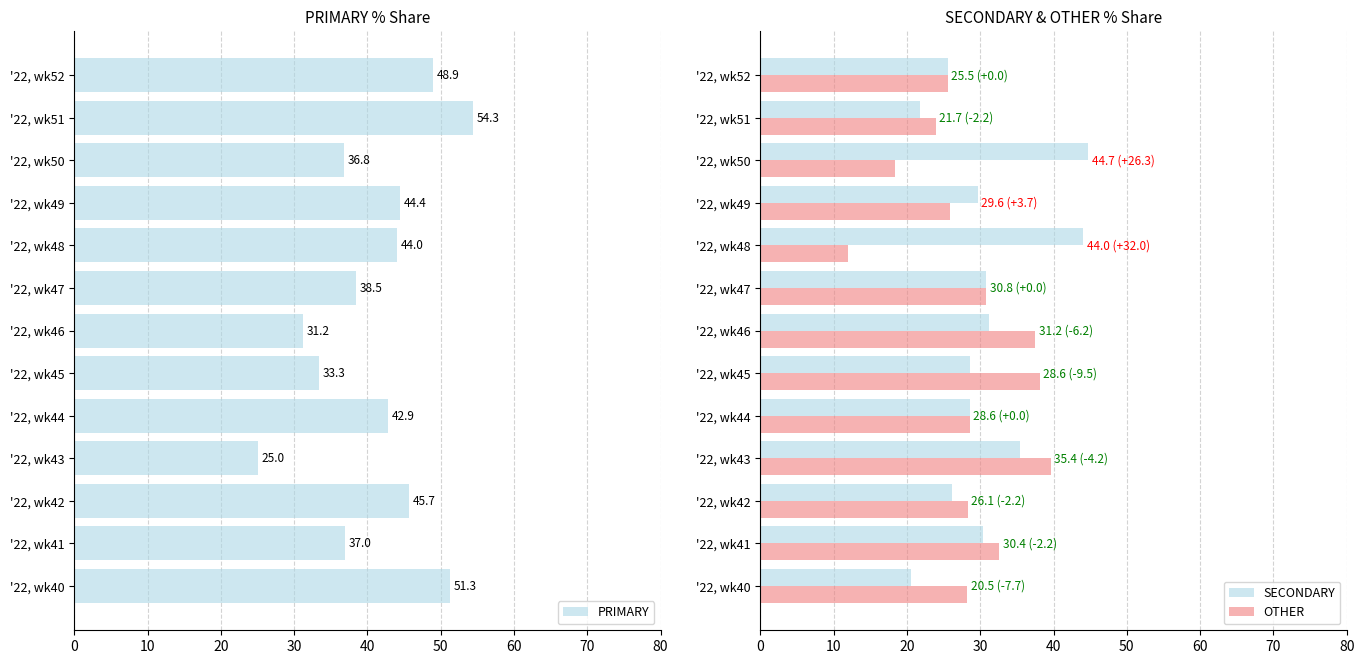

What is the difference between the maximum and minimum values in the SECONDARY series?

24.2